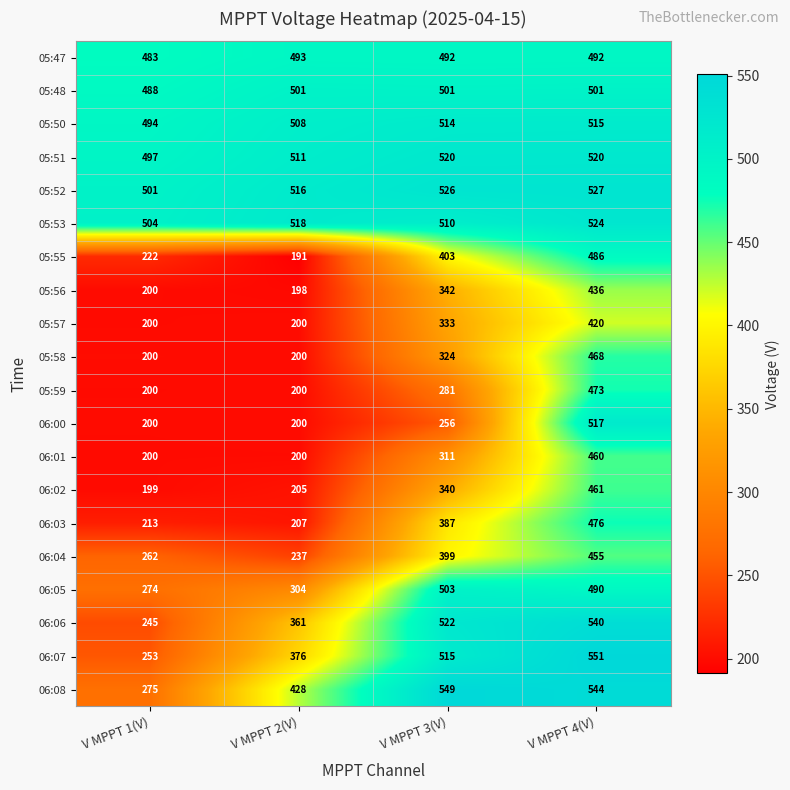

What is the minimum value shown in the chart?

191